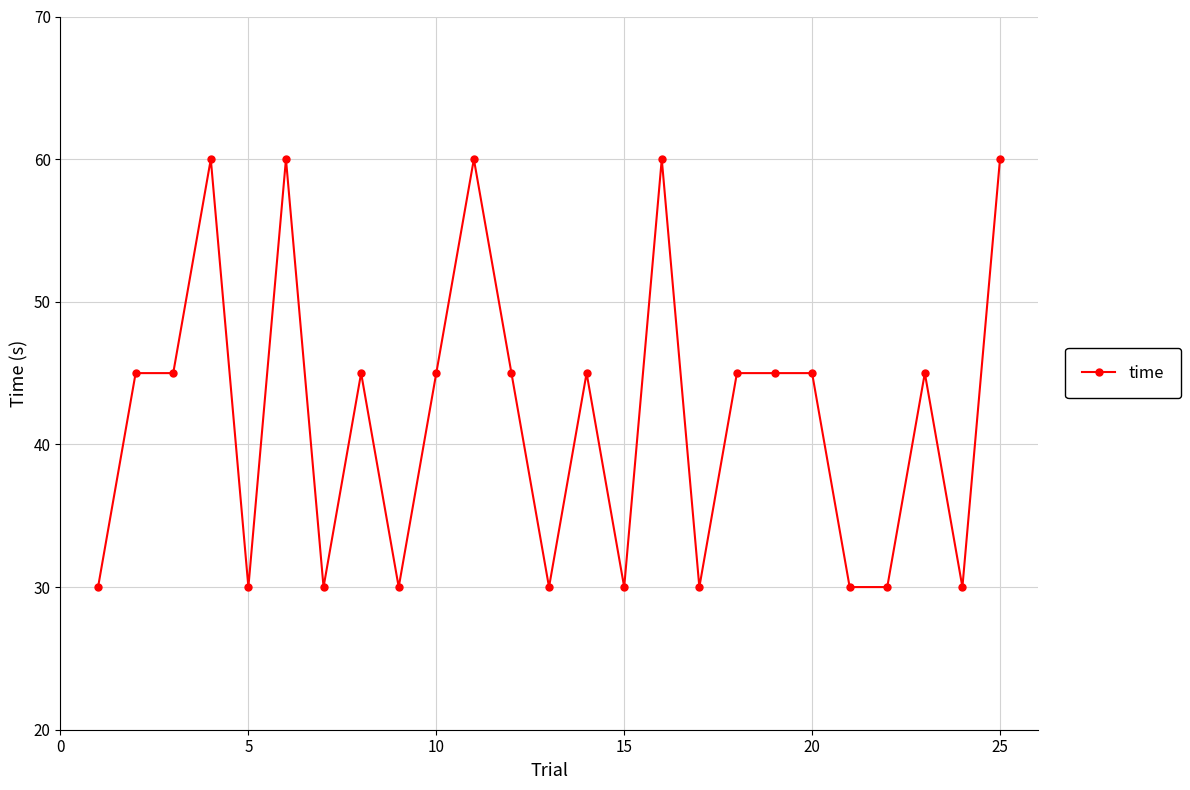

Reading left to right, what are all the values shown in this chart?

30	45	45	60	30	60	30	45	30	45	60	45	30	45	30	60	30	45	45	45	30	30	45	30	60